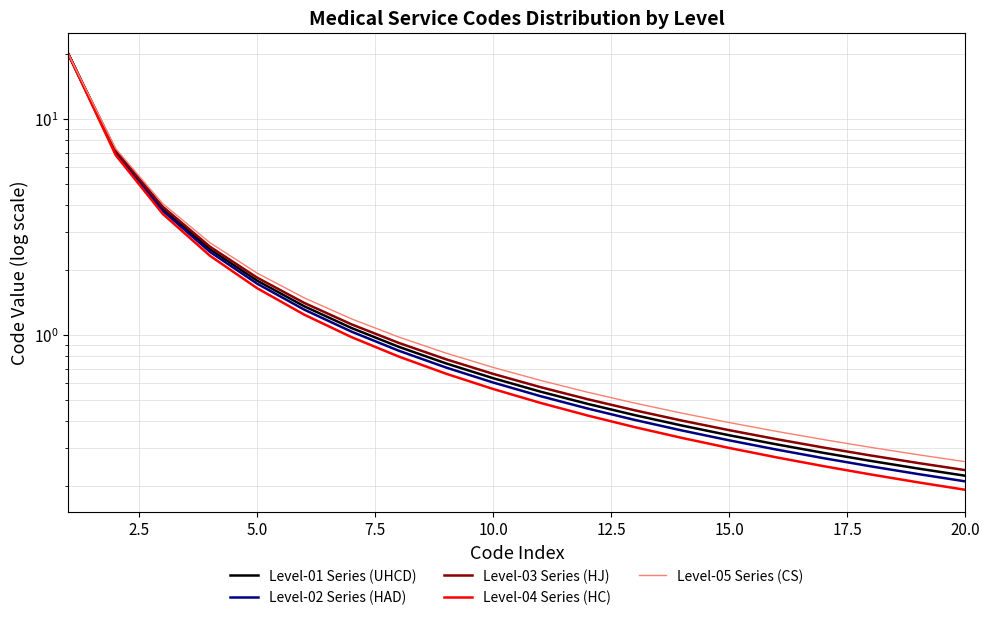

What is the value of the Level-03 Series (HJ) point at the 16th from the left?

0.3